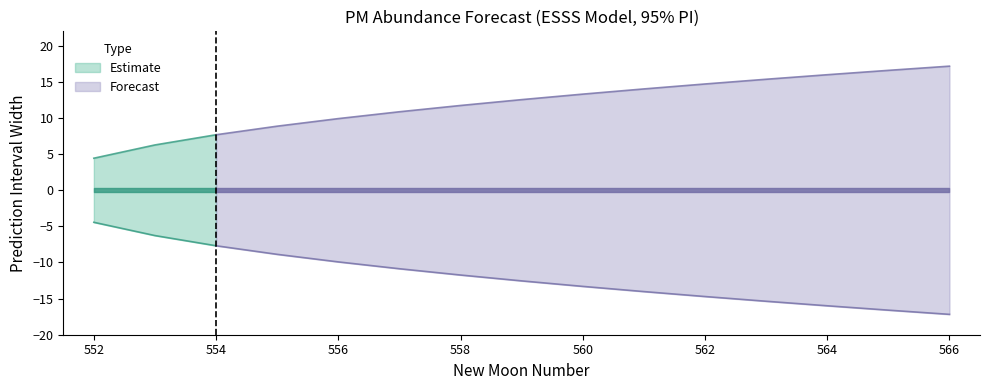

Which category has the lowest value across all series?

552